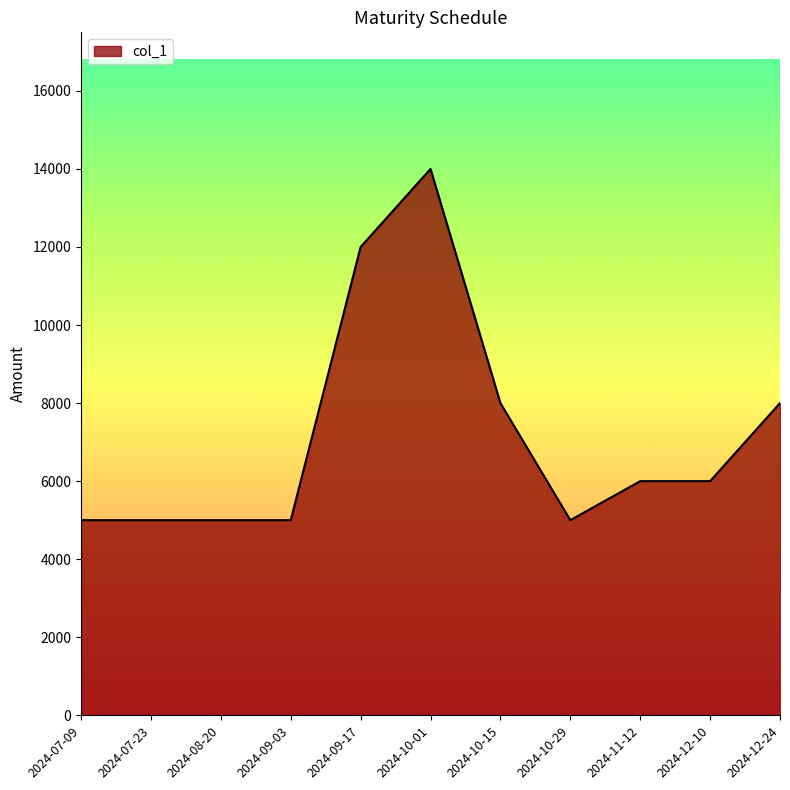

What is the difference between the second highest and minimum values?

7000